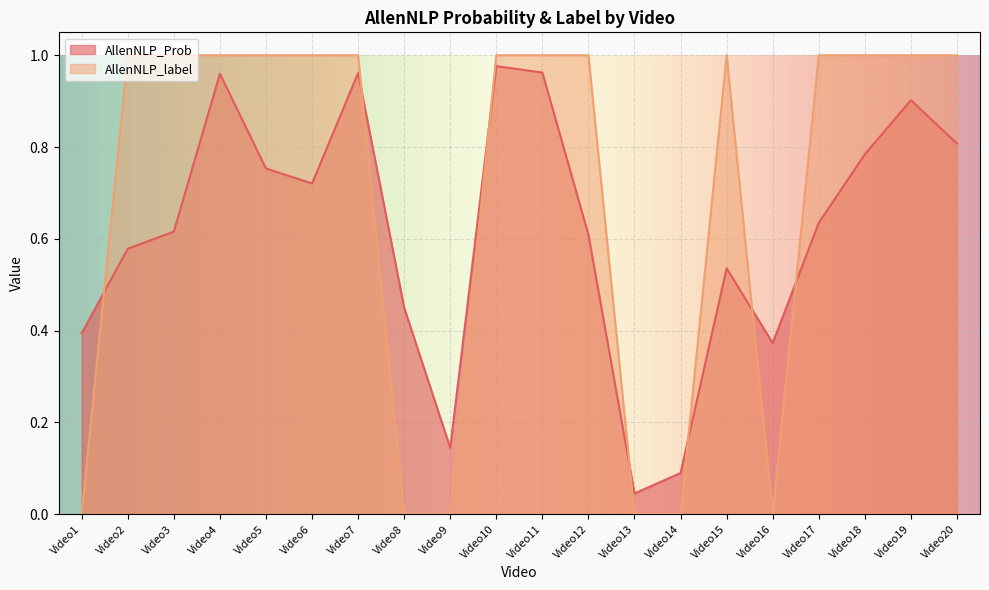

What is the maximum value for AllenNLP_label?

1.0